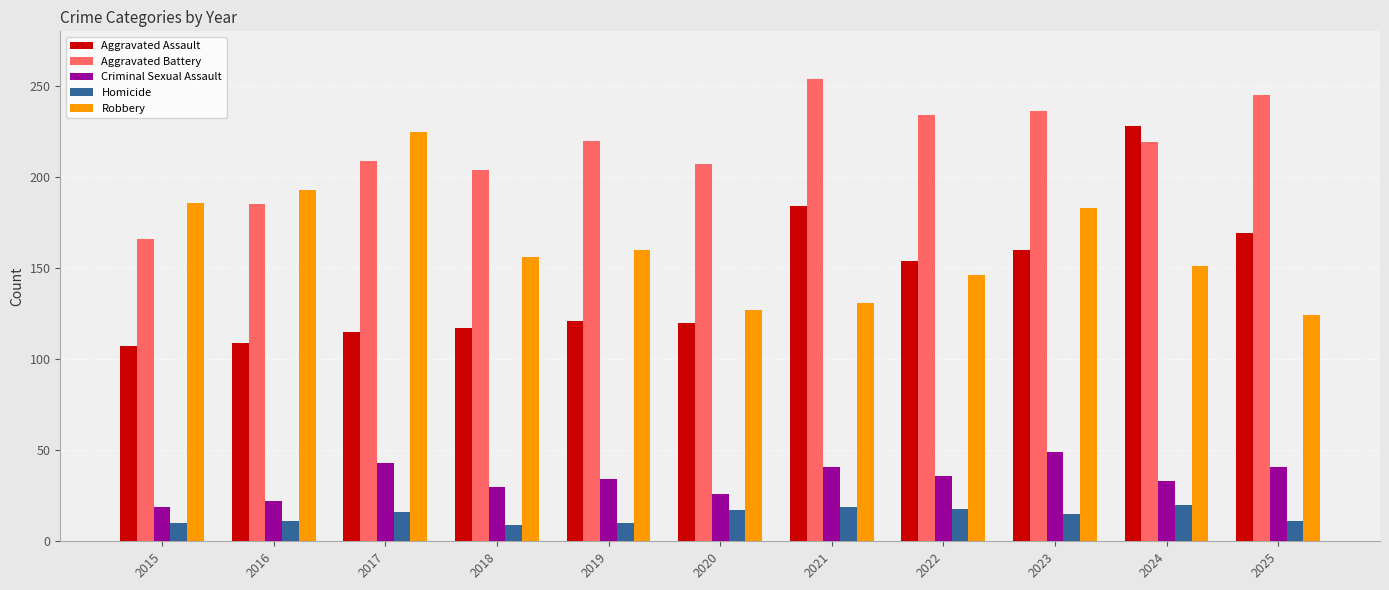

What is the average value of the Aggravated Battery series?

216